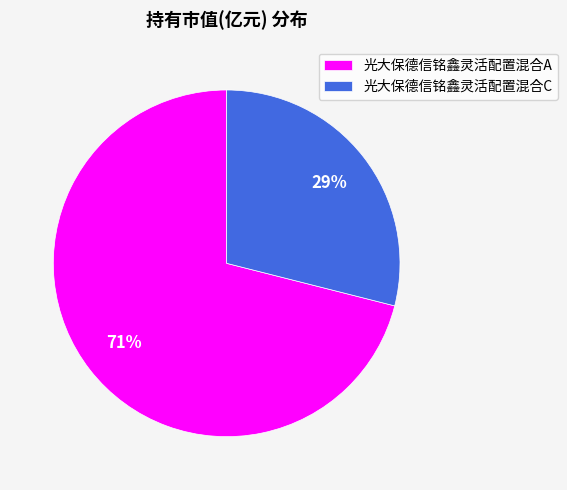

Which has a higher value, 光大保德信铭鑫灵活配置混合C or 光大保德信铭鑫灵活配置混合A?

光大保德信铭鑫灵活配置混合A